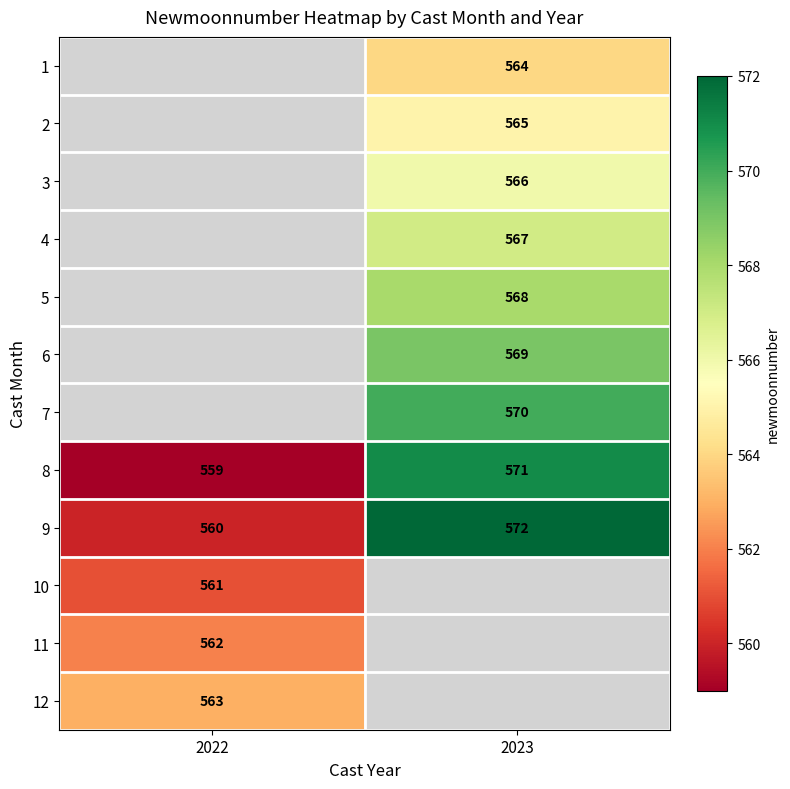

The 8 series shows 559 at 2022. True or false?

True